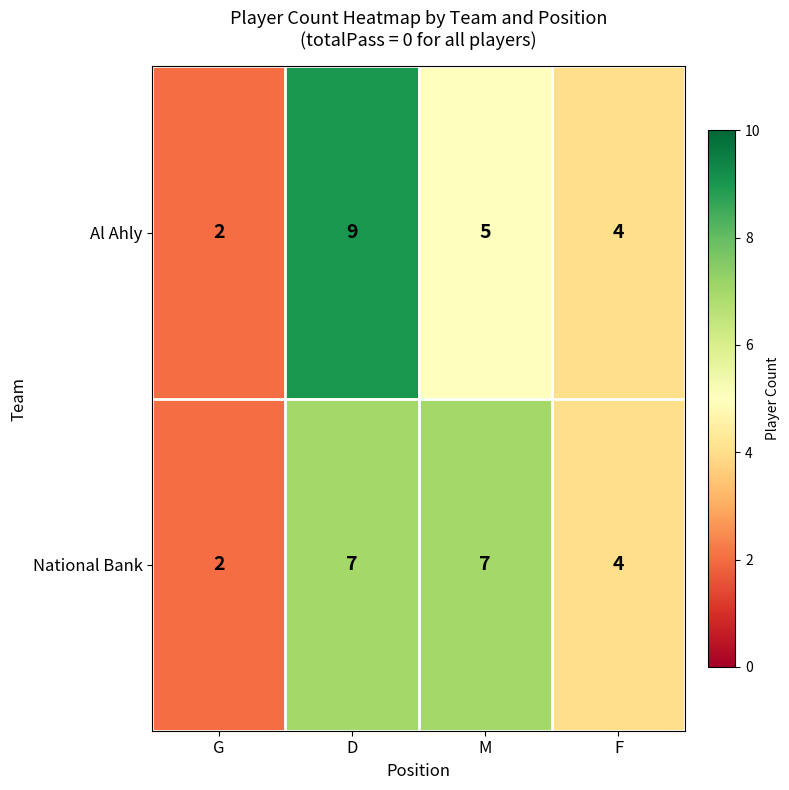

What is the total value across all series at M?

12